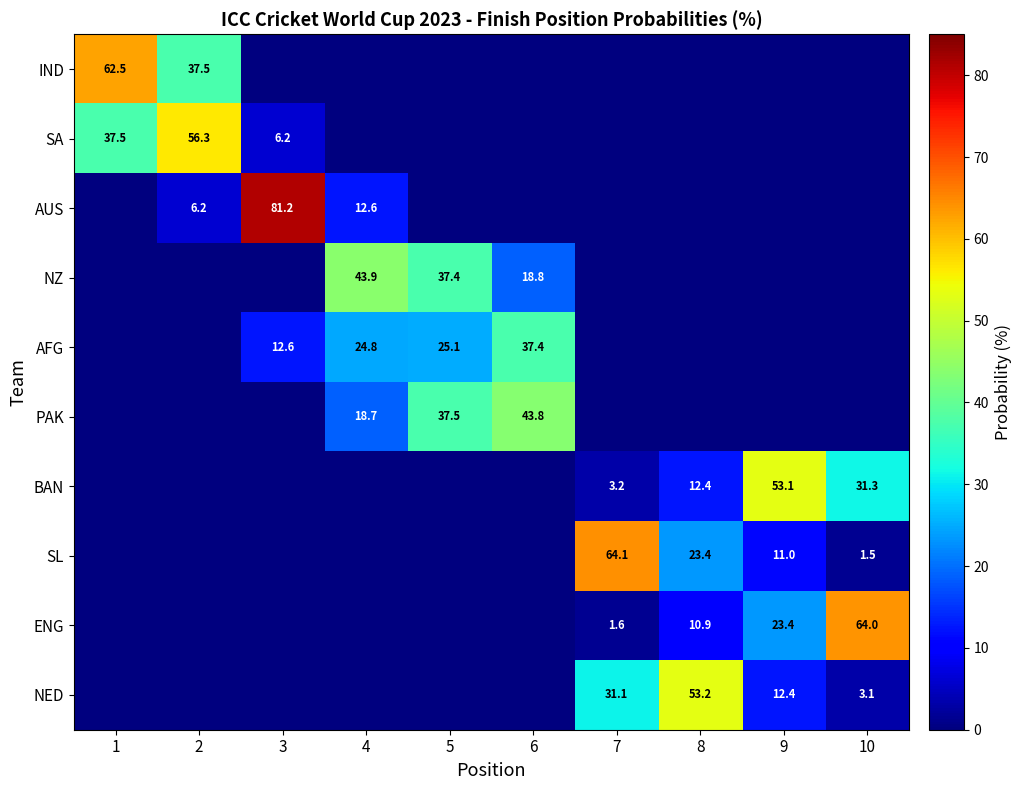

The NED series shows 53.2 at 8. True or false?

True